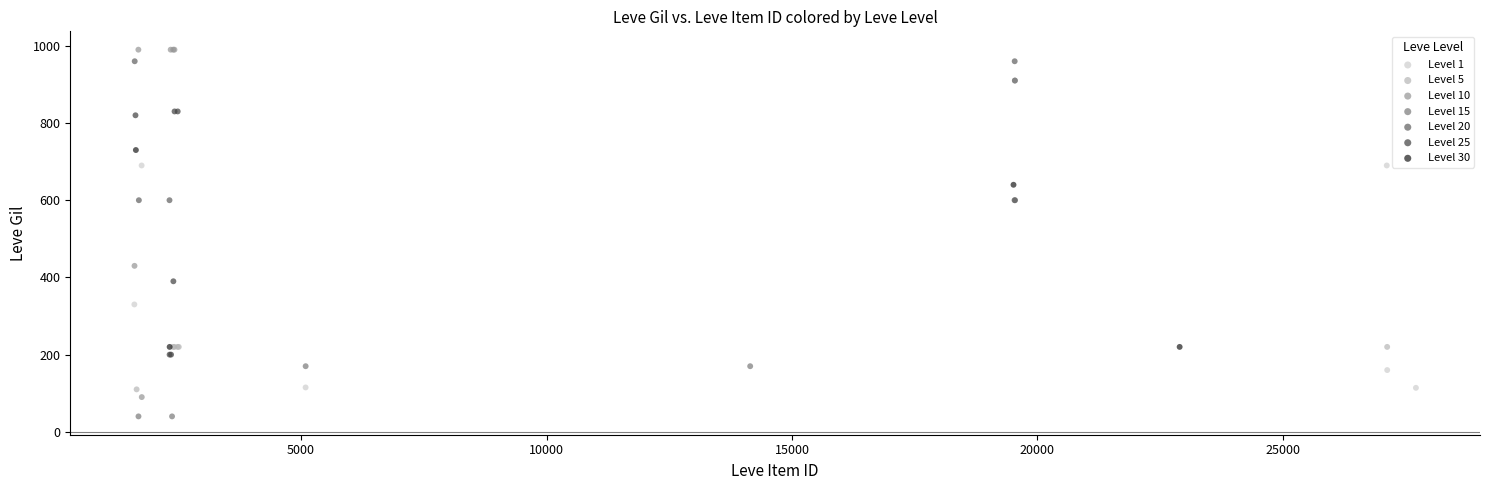

What are all the series names shown in the legend?

Level 1, Level 5, Level 10, Level 15, Level 20, Level 25, Level 30